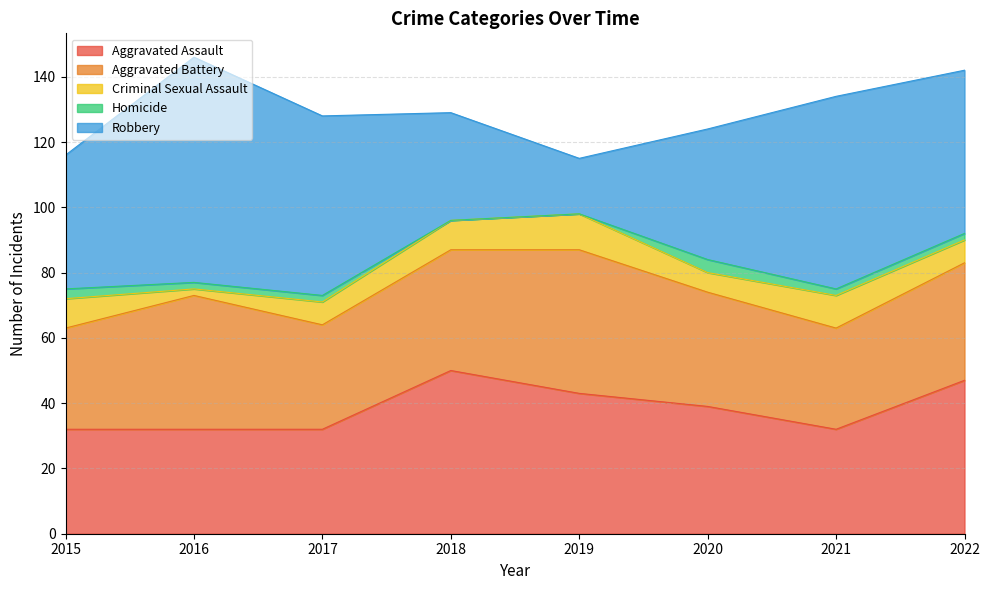

What is the lowest value of the Aggravated Battery series?

31